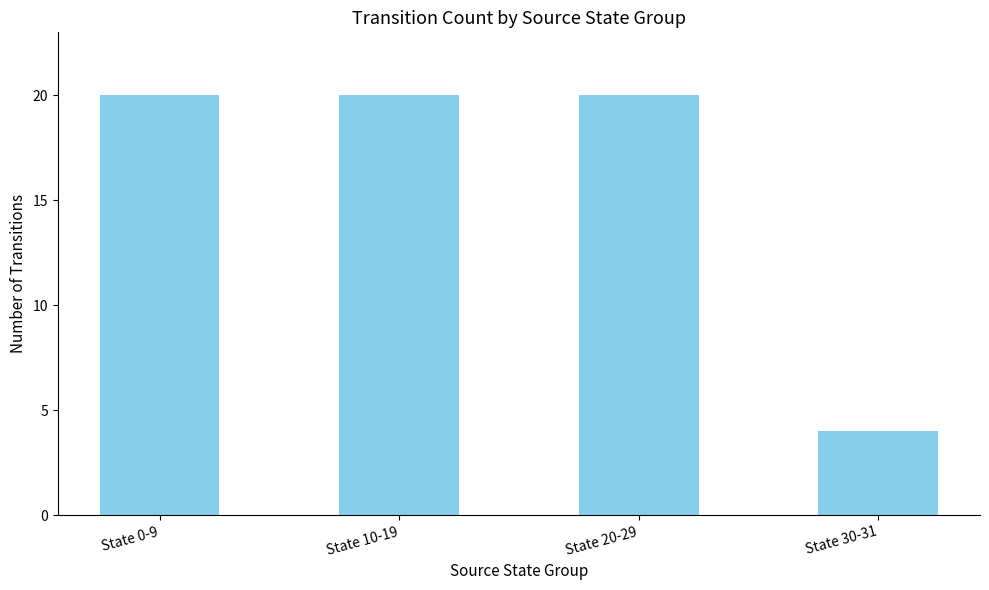

What is the difference between the maximum and minimum values?

16